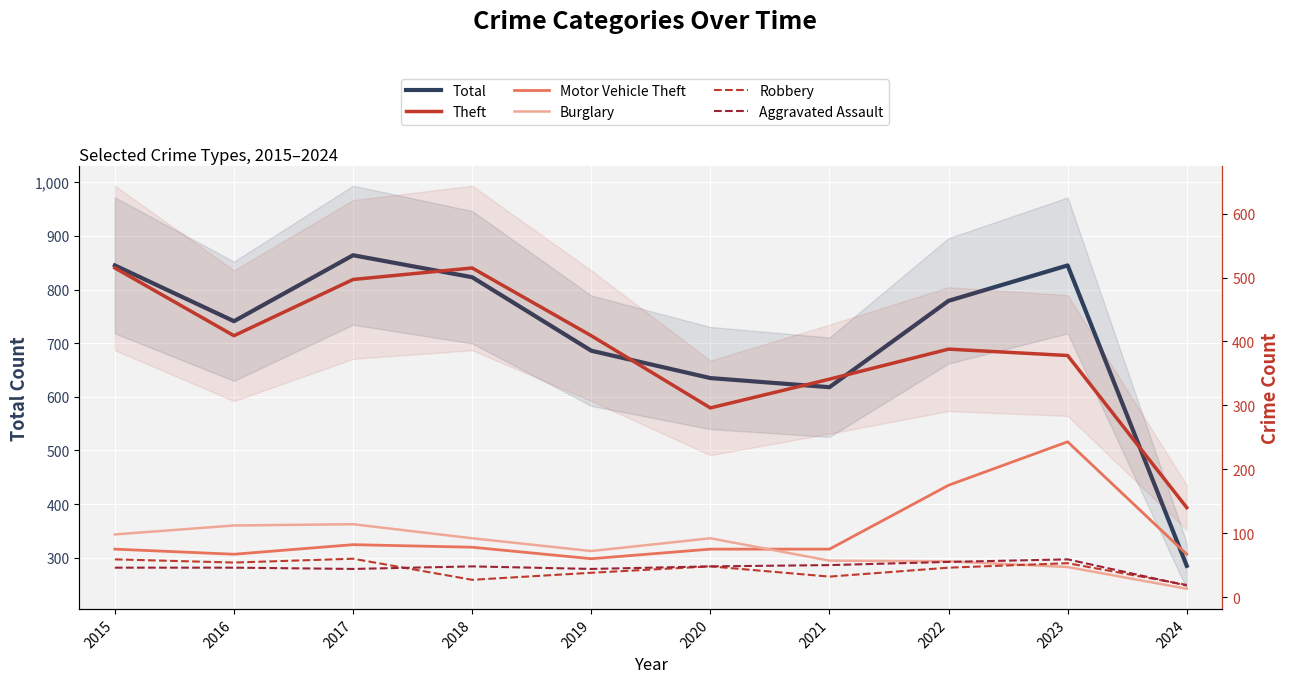

Is it true that Theft equals 37 at 2024?

False